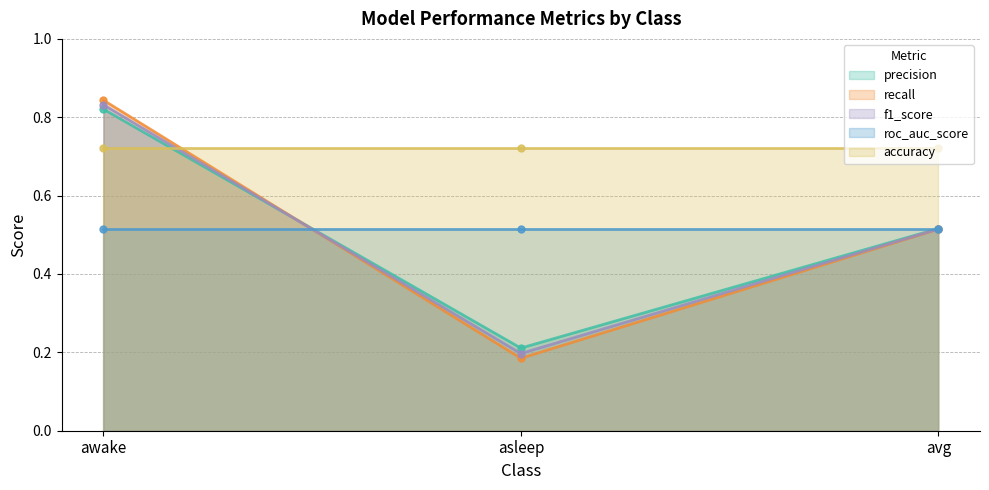

What is the value of the recall point at the 2nd from the left?

0.2